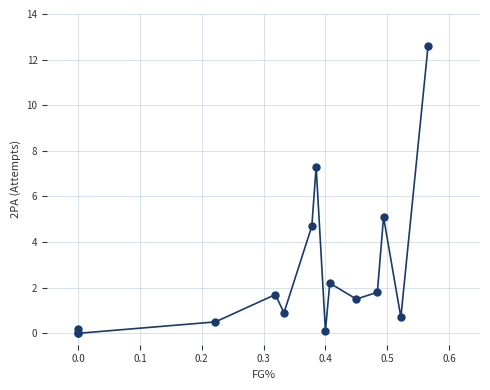

What Y value in the scatter plot is closest to 6?

5.1